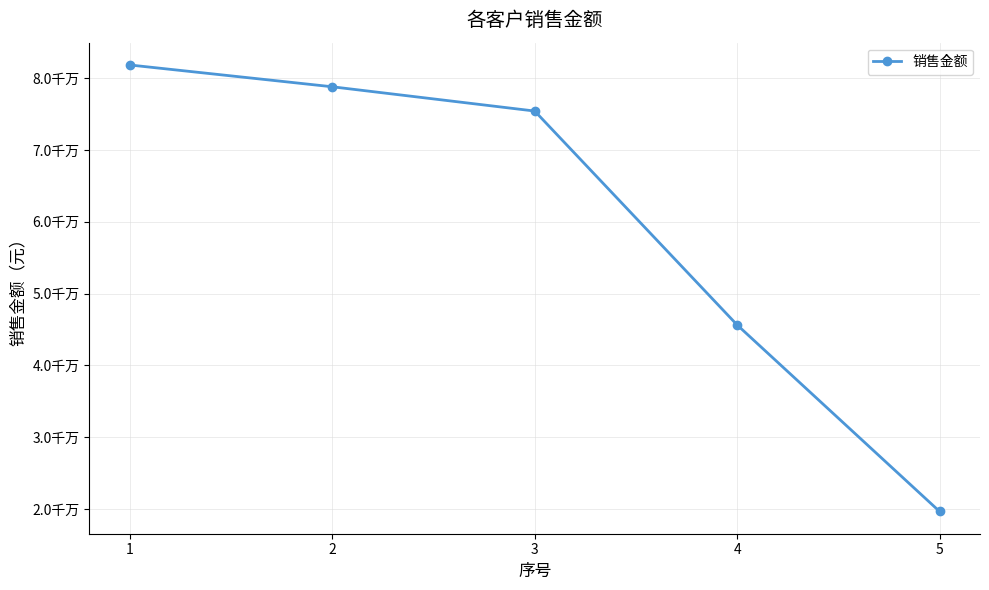

The value at 2 is 78812783.1. True or false?

True